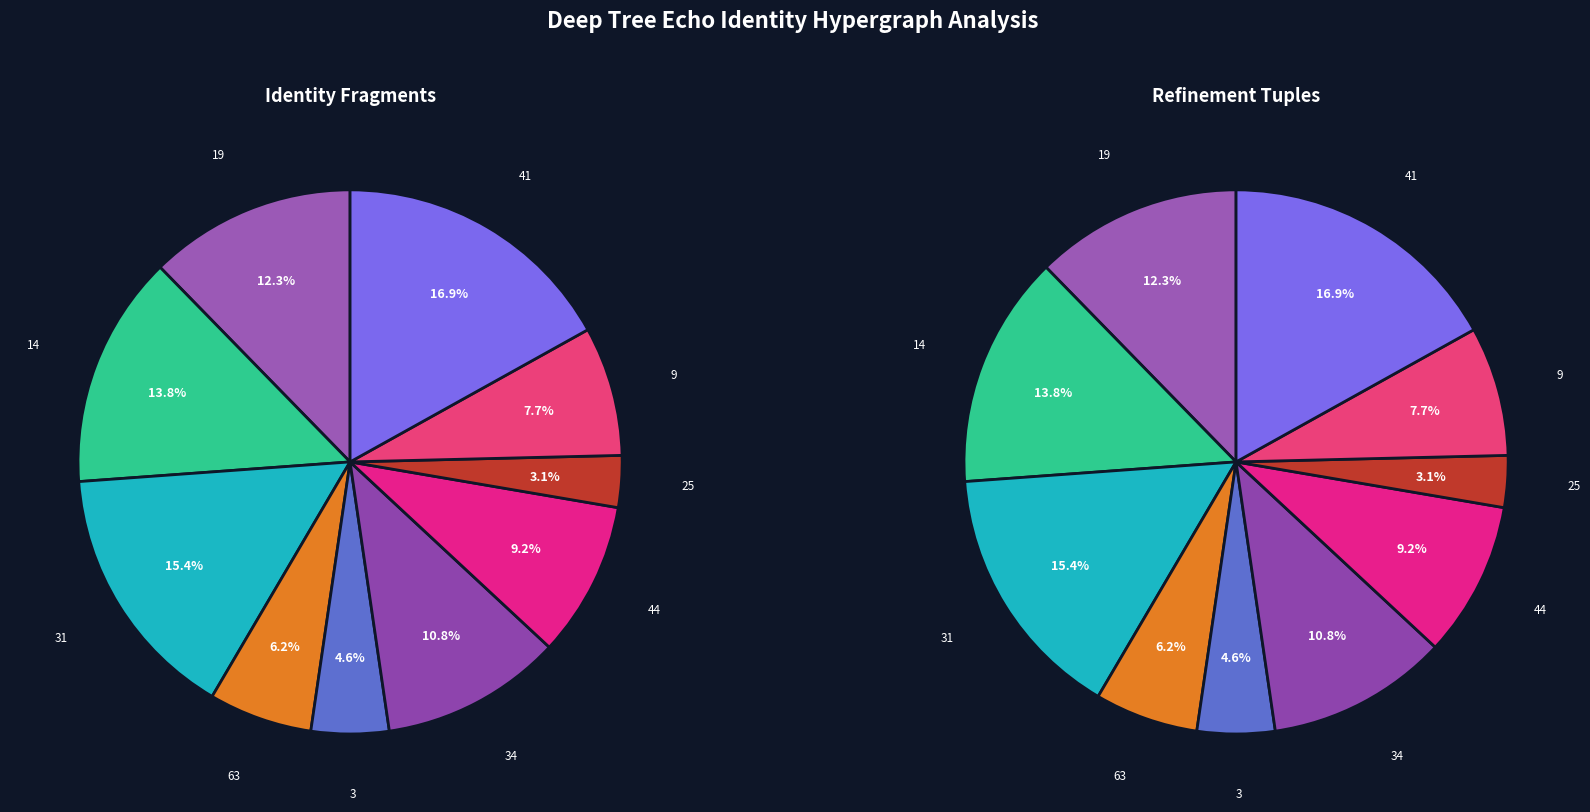

To the nearest percent, what percentage of the pie is 34?

11%